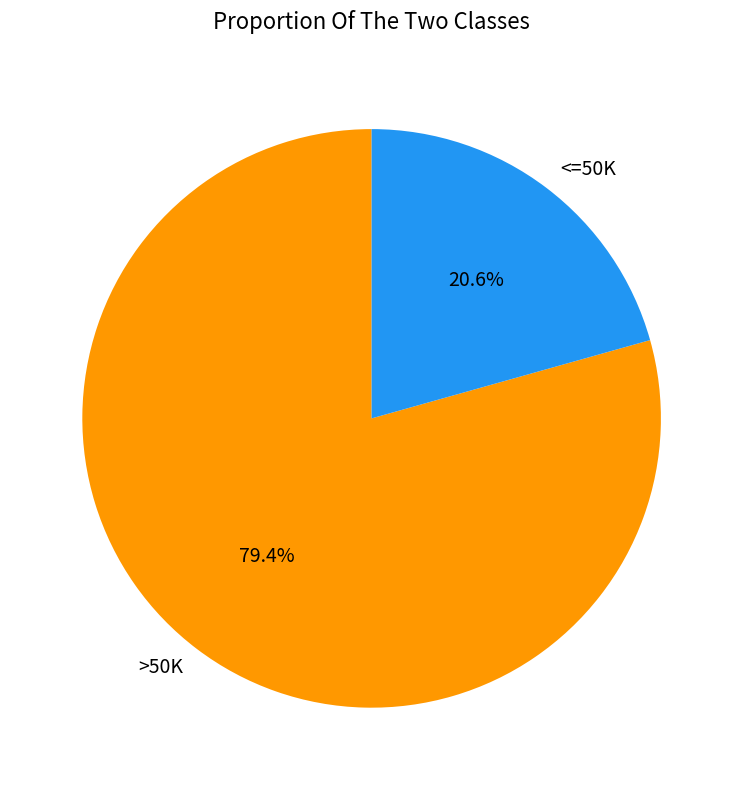

Rank the categories by value from highest to lowest.

>50K, <=50K